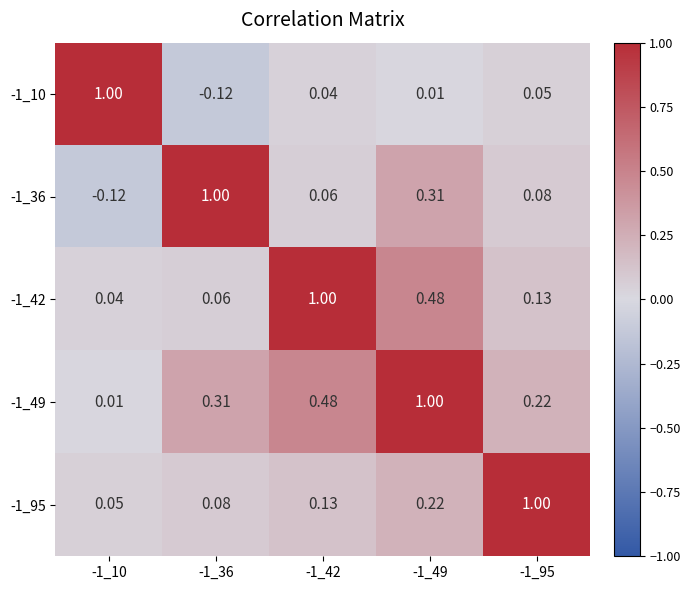

At which category is the sum across all series the highest?

-1_49